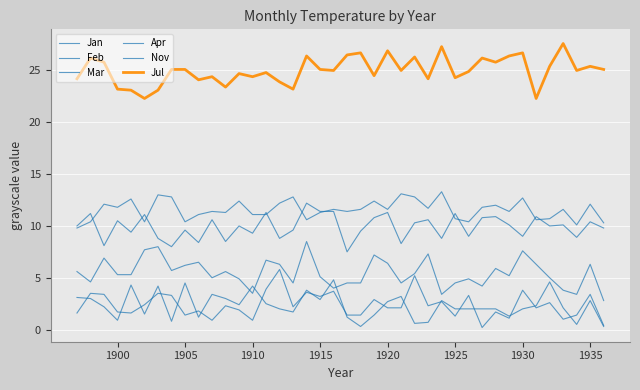

Is this an area chart (filled region under the line)?

No